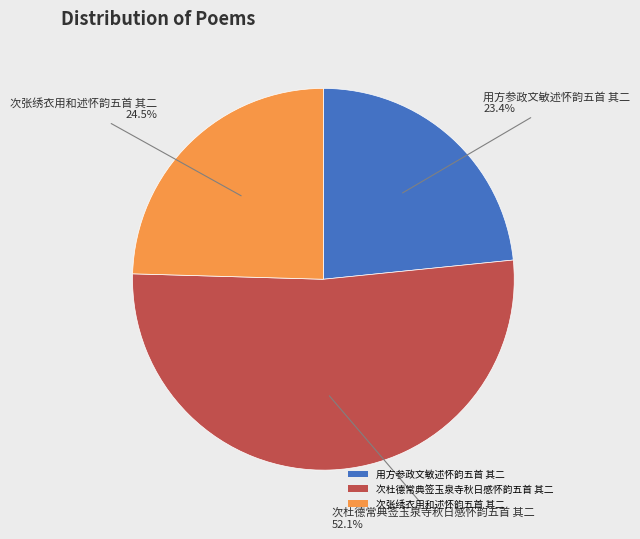

What percentage is the 次杜德常典签玉泉寺秋日感怀韵五首 其二 slice, to the nearest percent?

52%